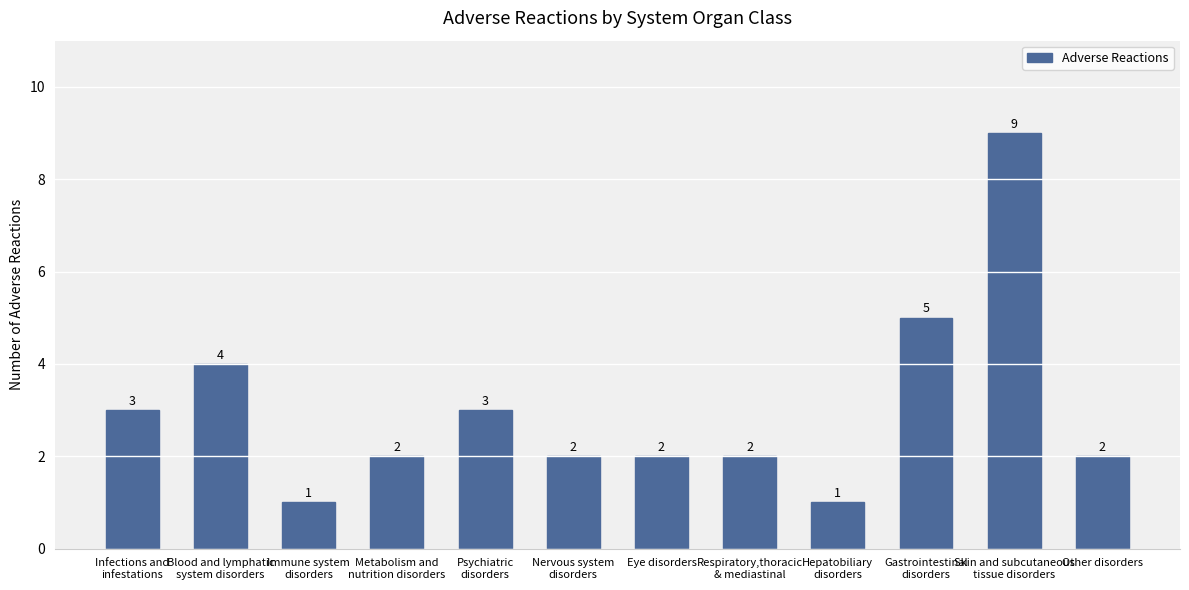

How many data points are less than 2?

2